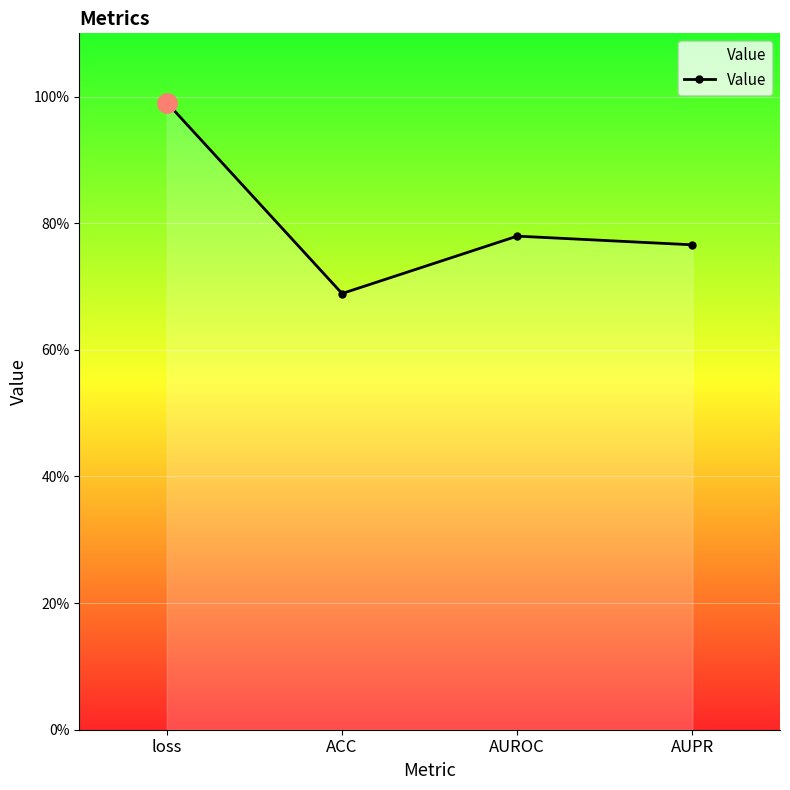

Does the chart have visible grid lines?

Yes